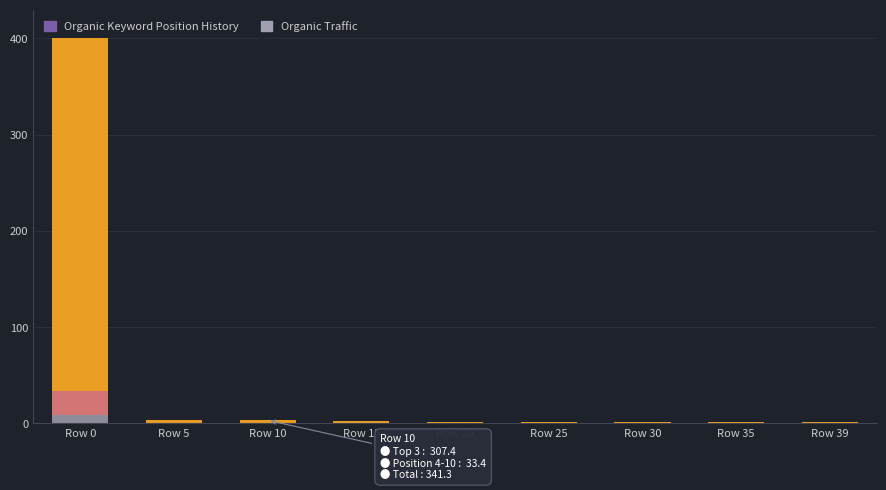

Count the number of data series in this chart.

3